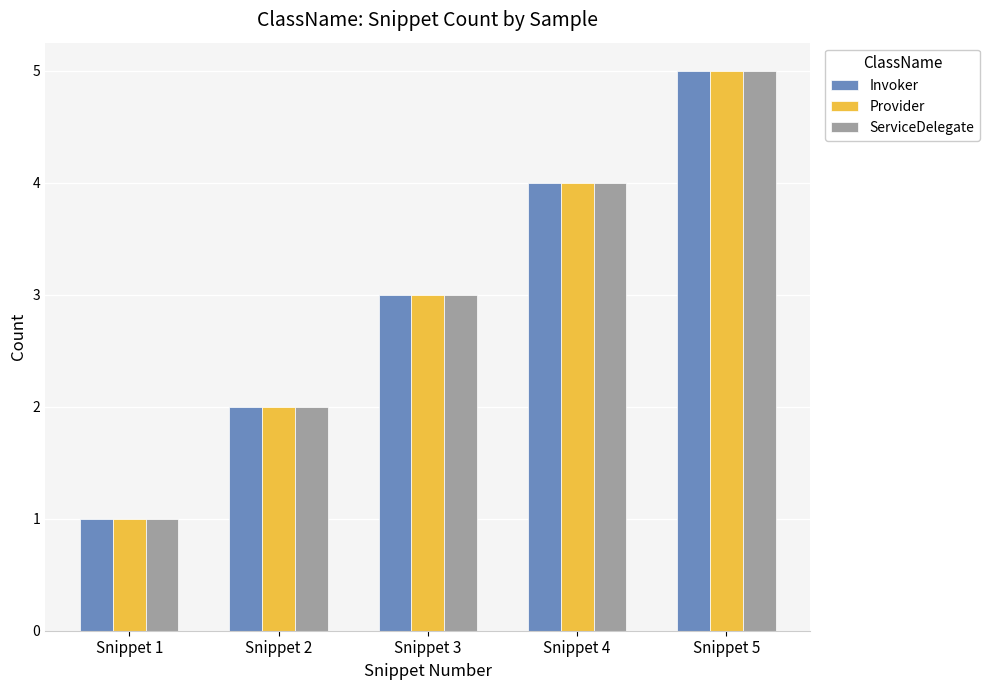

How many ServiceDelegate values are between 2 and 4?

3